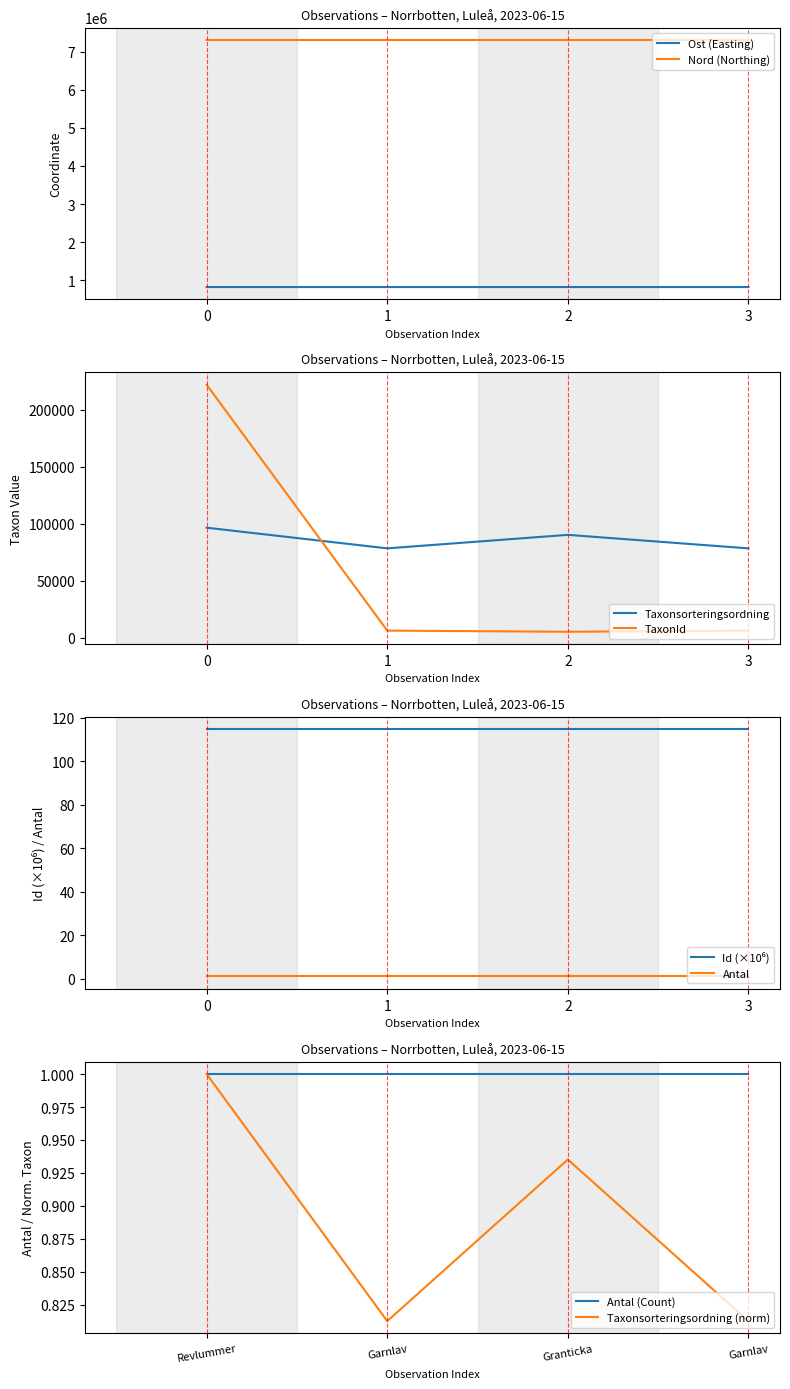

What is the label of the 1st point from the right?

3